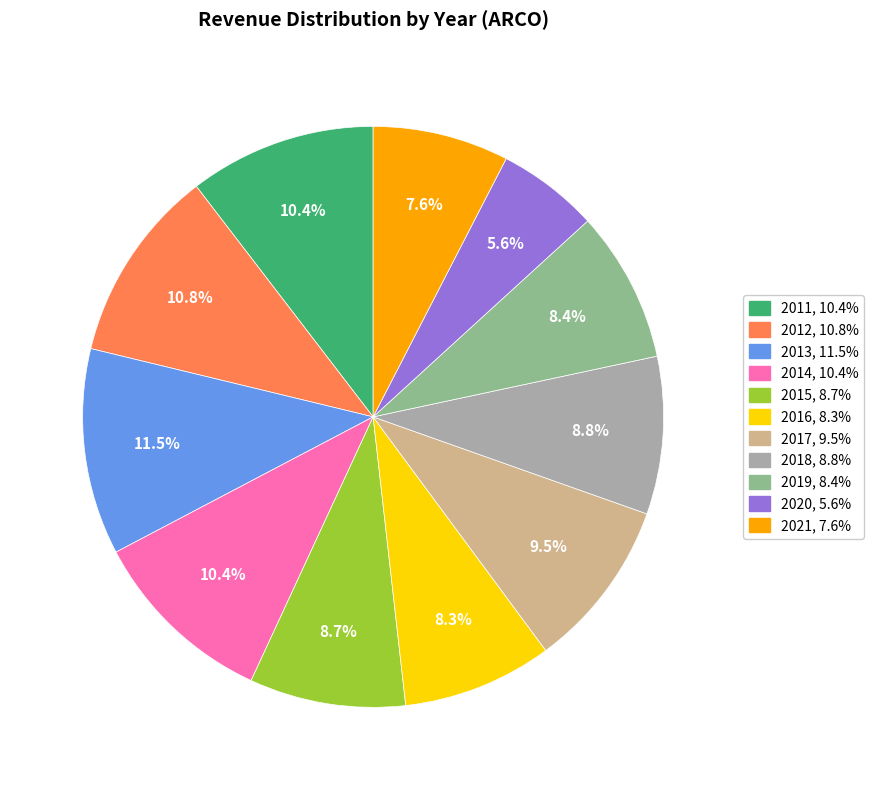

How many slices are in this pie chart?

11